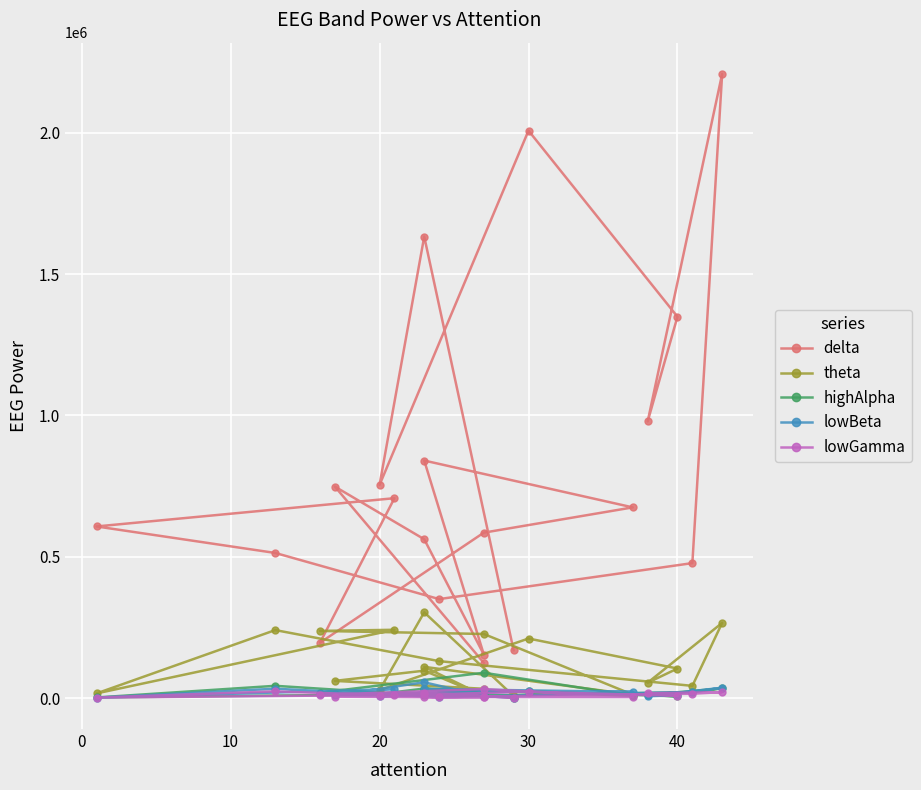

Which series has the largest total across all categories?

delta